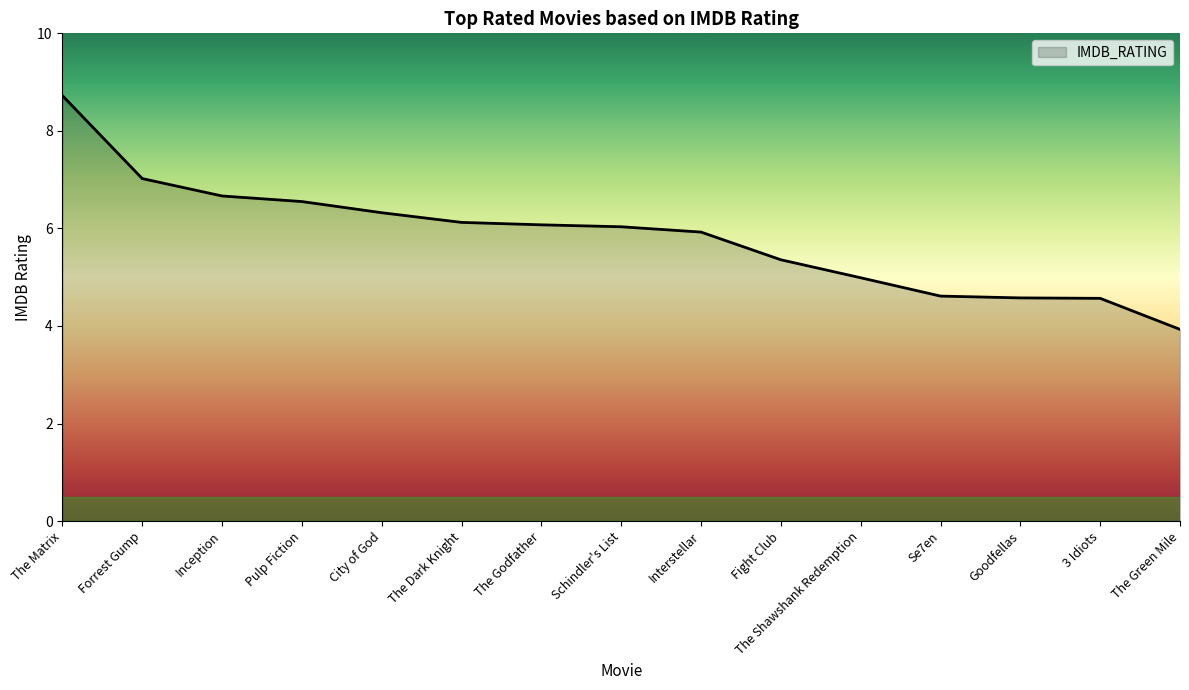

True or false: the data shows 4.6 at 3 Idiots.

True